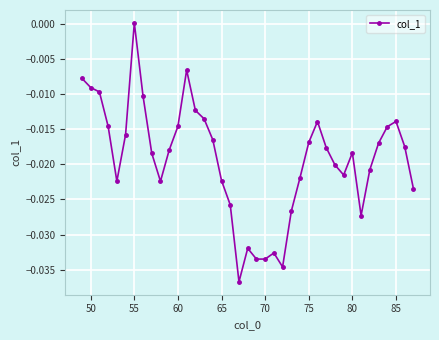

Count the number of values greater than 0.

1